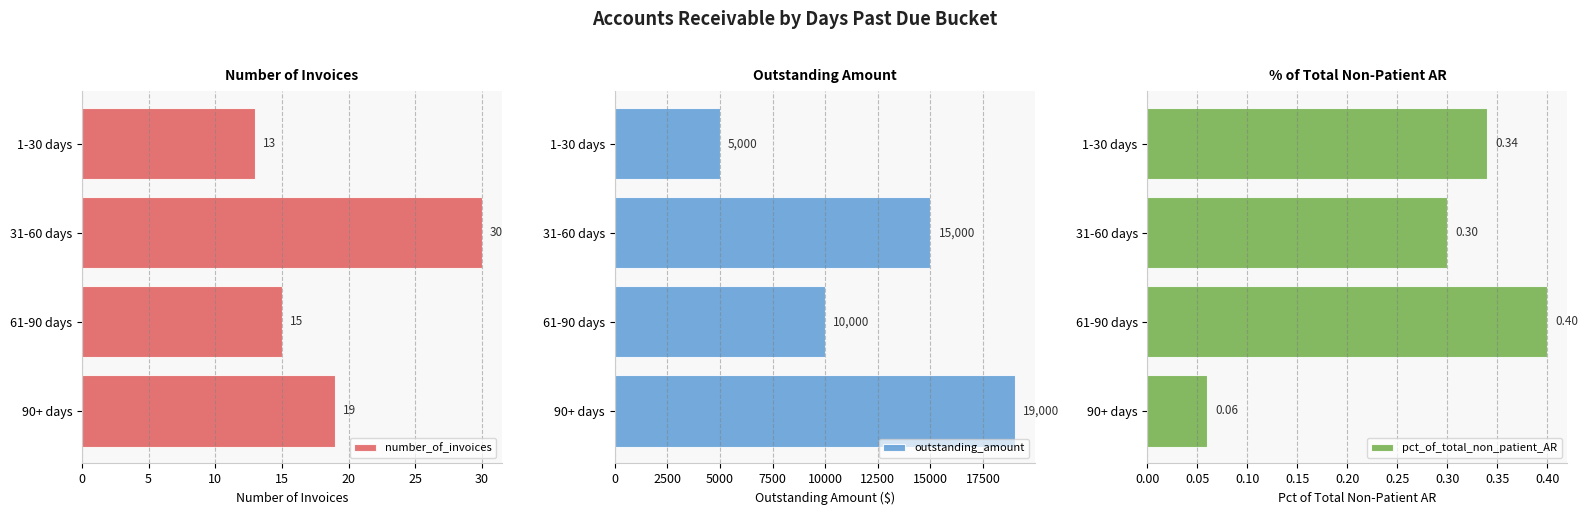

Rank the categories by outstanding_amount value from highest to lowest.

90+ days, 31-60 days, 61-90 days, 1-30 days